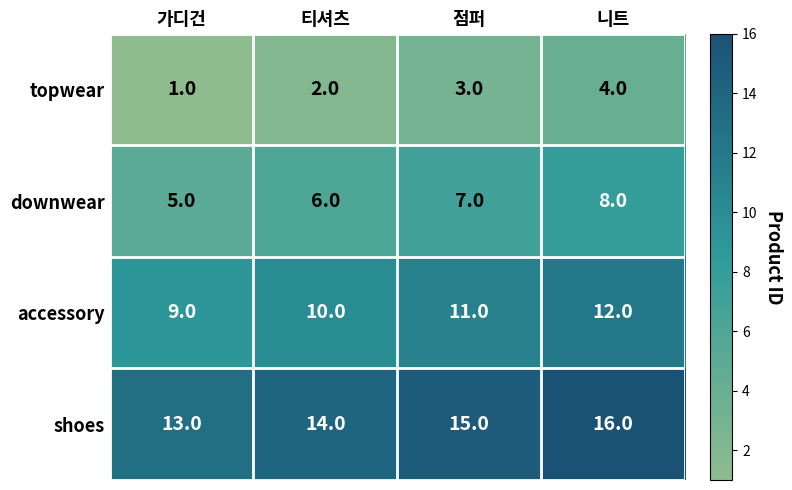

List the series in order of their peak value, lowest first.

topwear, downwear, accessory, shoes